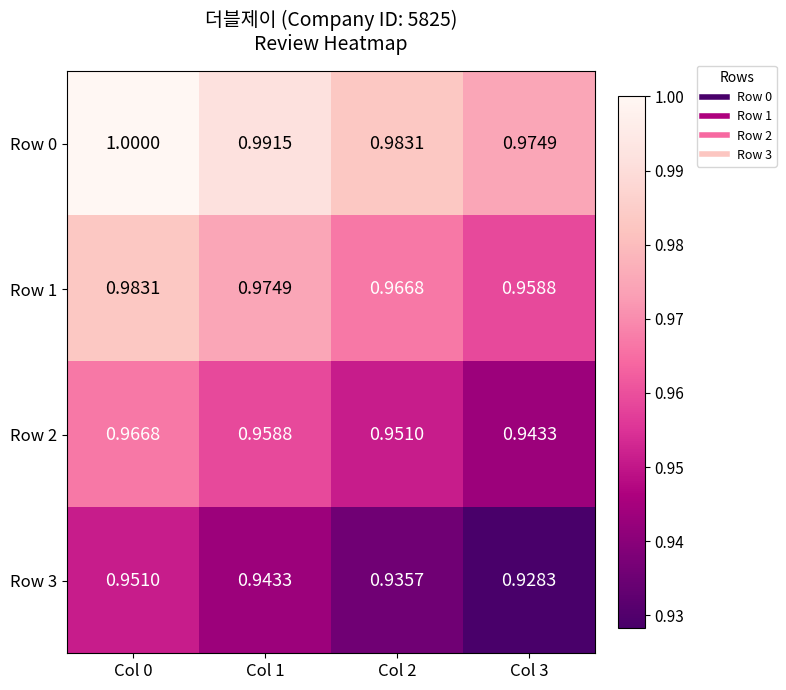

Is the value of Row 2 at Col 2 greater than the value of Row 0 at Col 2?

No